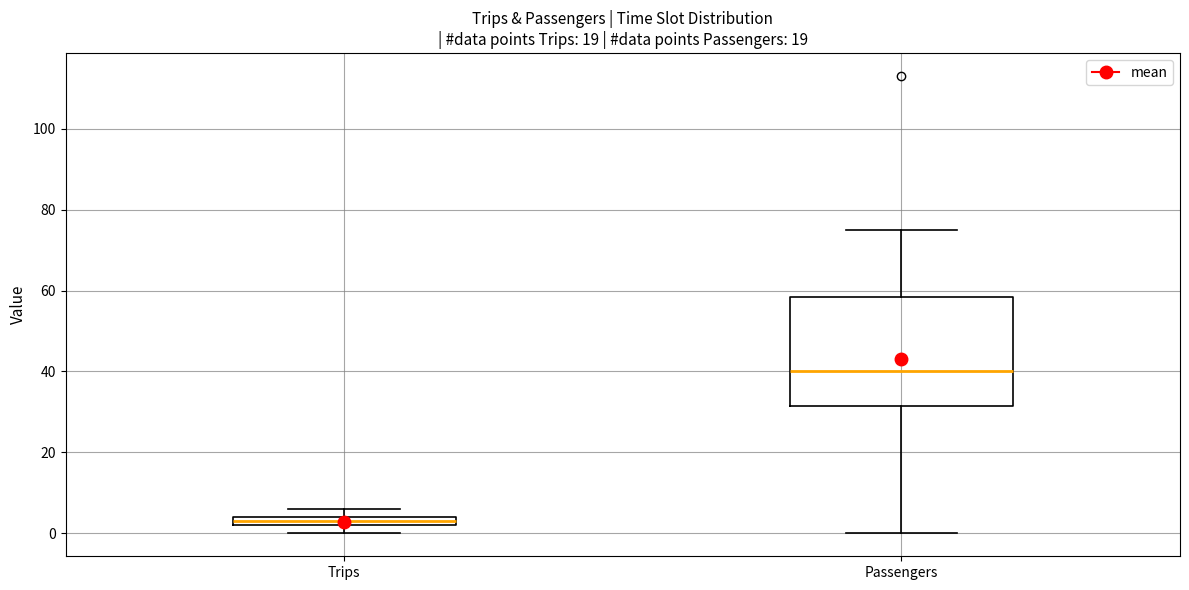

Where is the upper edge of the box for Trips on the y-axis? The values are not printed on the chart, so give them approximately, as read against the axis.

4